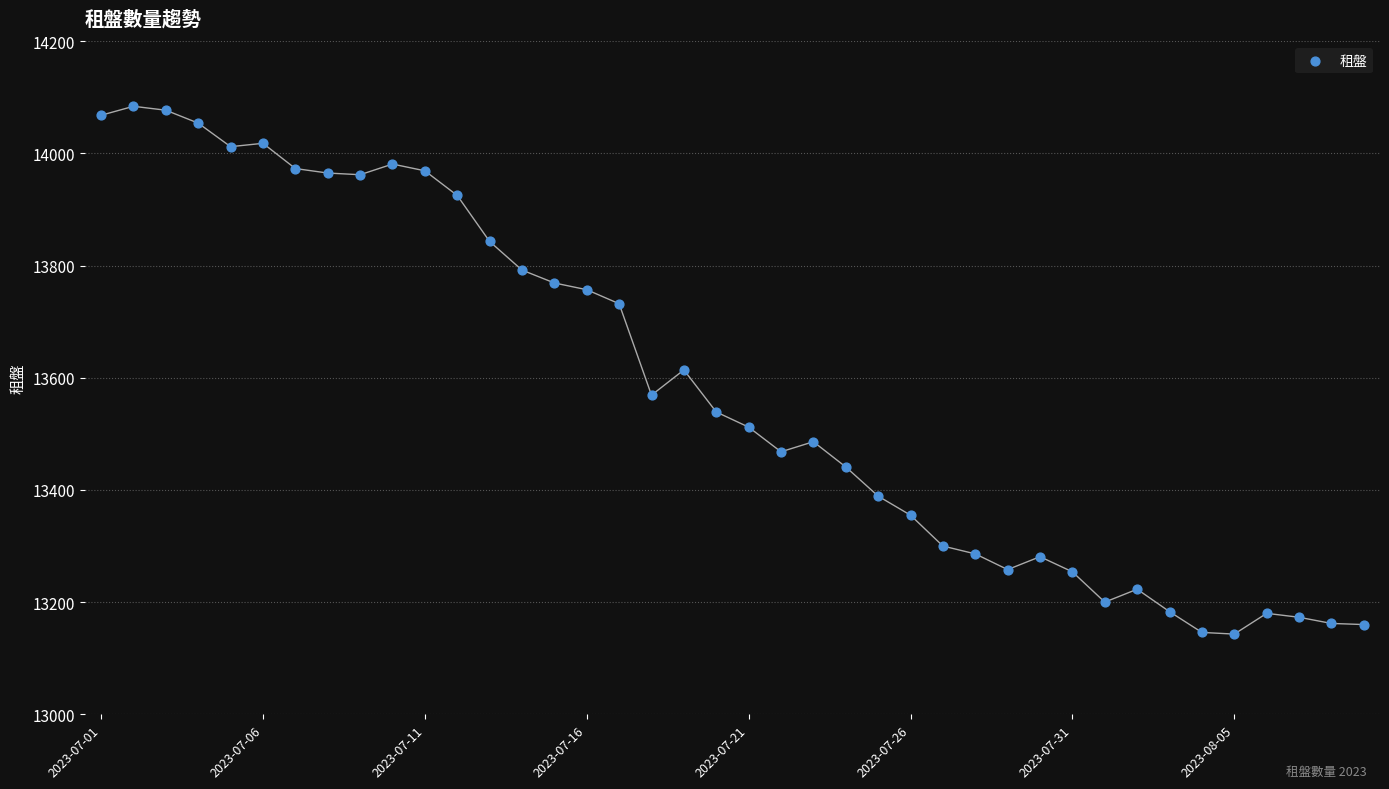

What is the range of Y values (max minus min)?

941